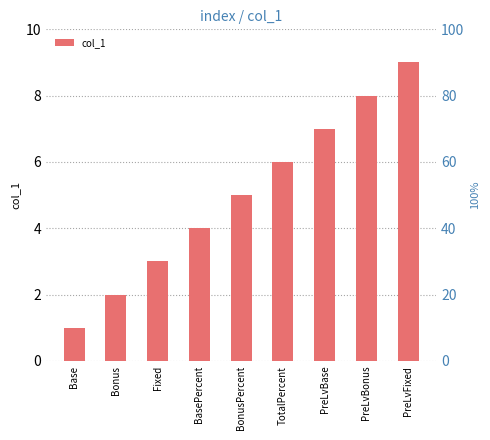

What is the change in value from BasePercent to PreLvBase?

+3